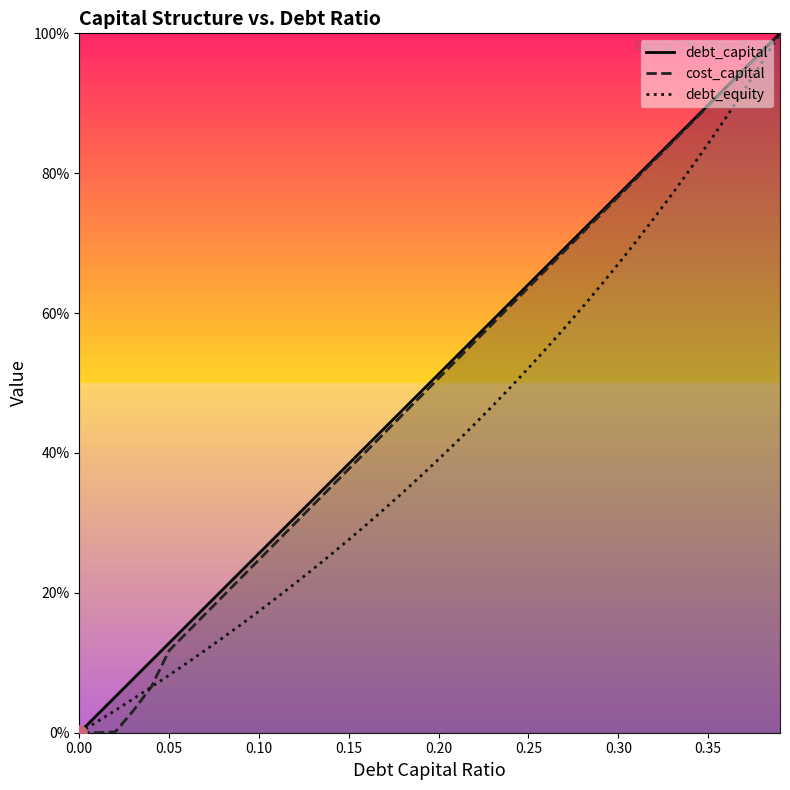

Is the value of debt_equity at 39 greater than the value of debt_capital at 38?

Yes